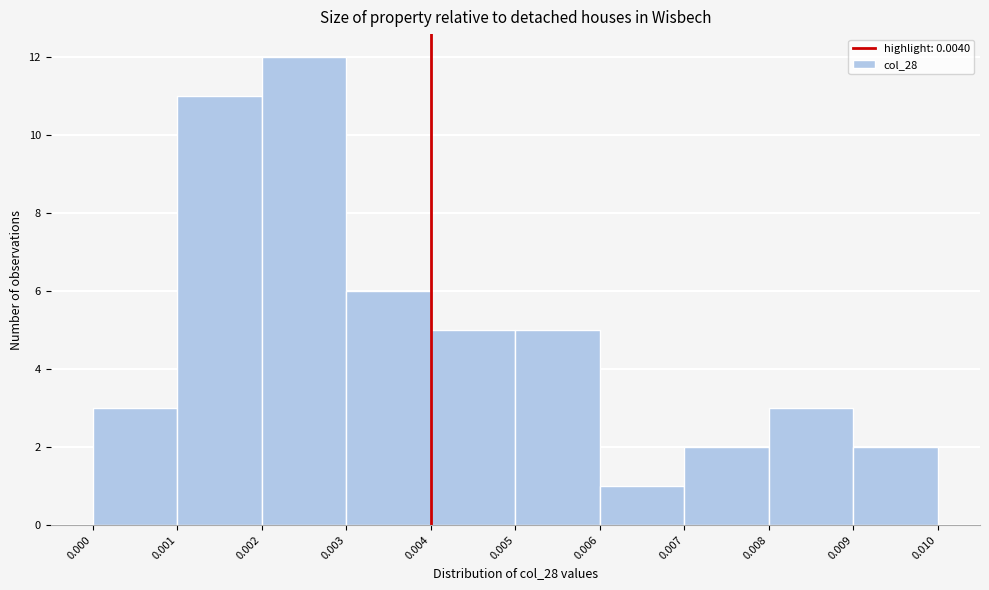

Over which range of the x-axis is the bar tallest?

0.002 to 0.003